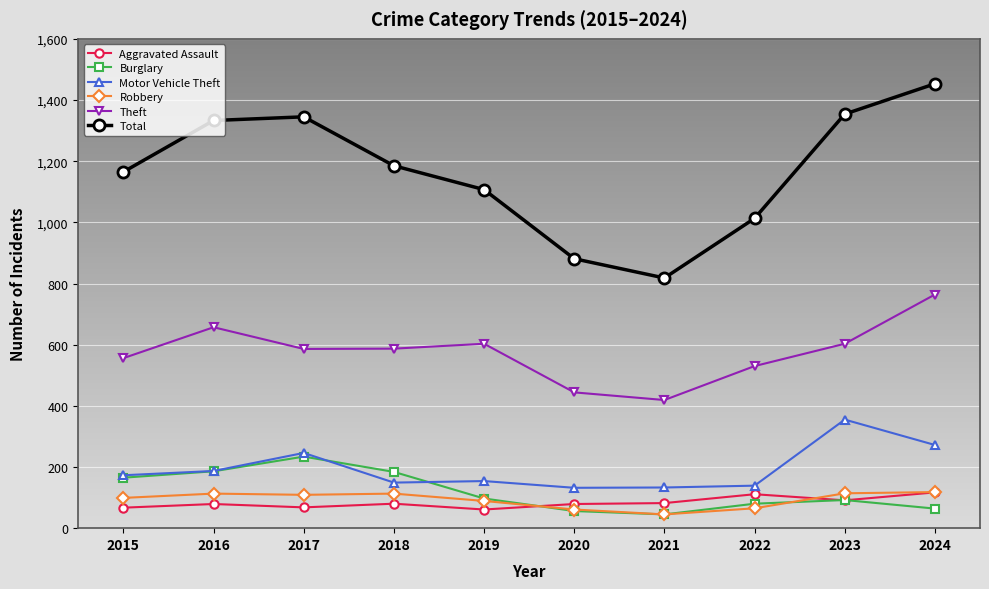

Does the chart display data point markers on the line(s)?

Yes